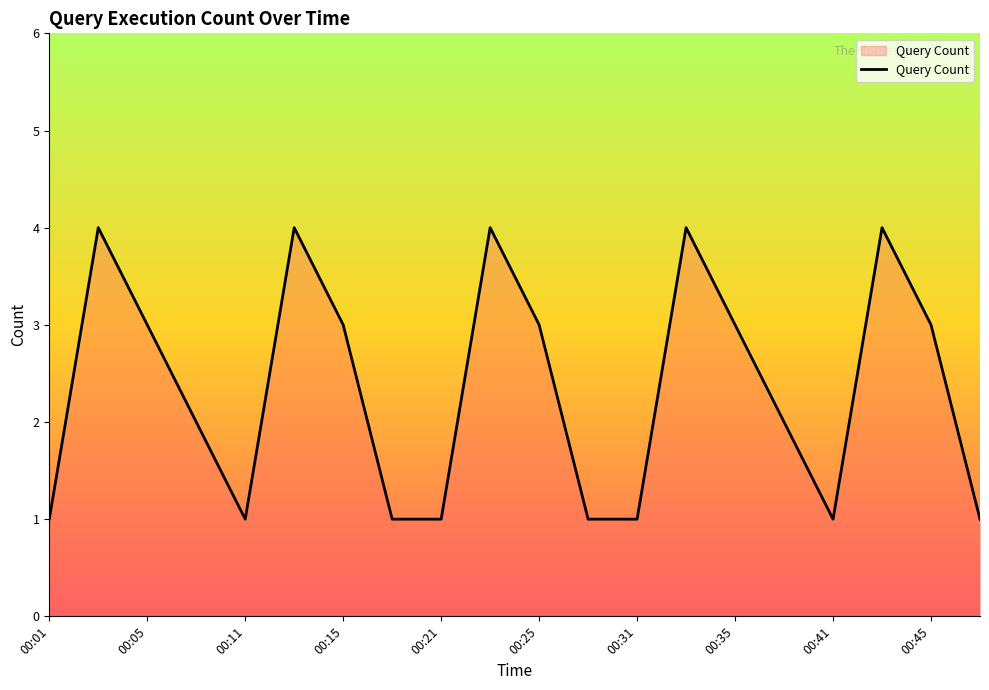

What is the greatest value displayed?

4